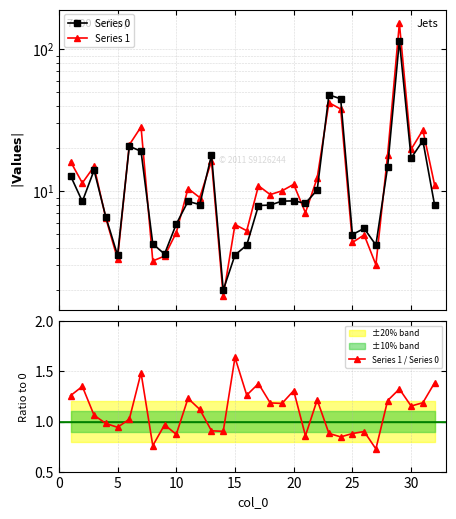

What is the value of the Series 0 point at the 1st from the left?

12.8